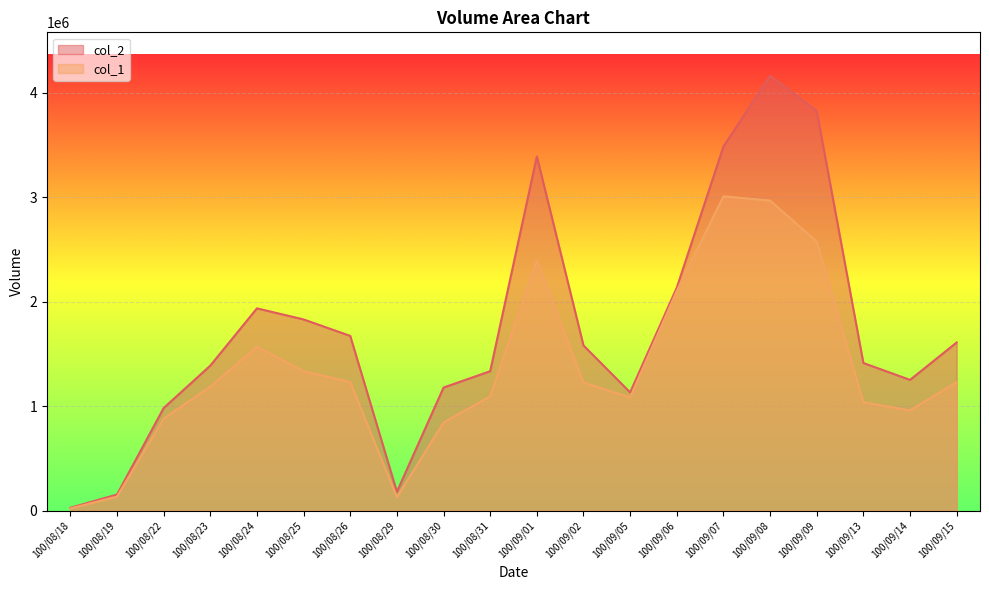

At which category does the chart reach its peak across all series?

100/09/08